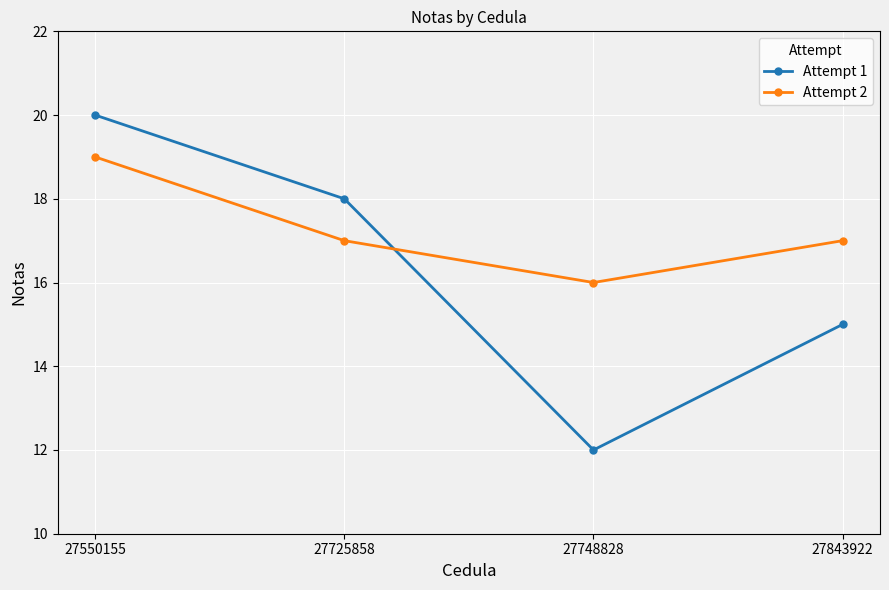

Where is the first local minimum for Attempt 2?

27748828